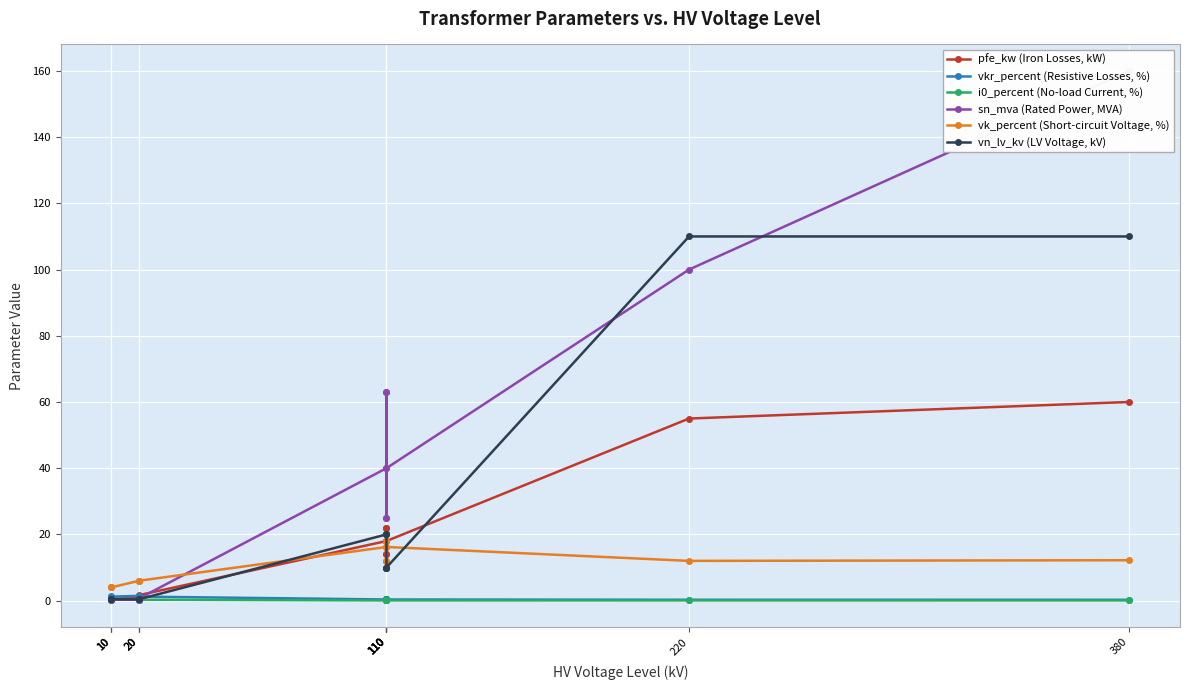

Where does the vn_lv_kv (LV Voltage, kV) series first go above 10?

110